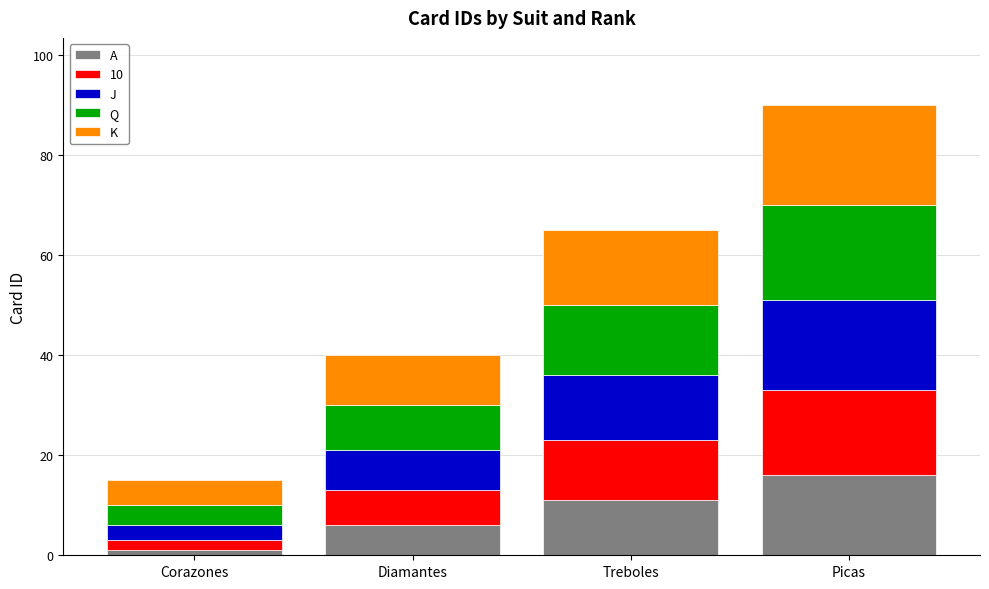

What is the sum of all A values?

34